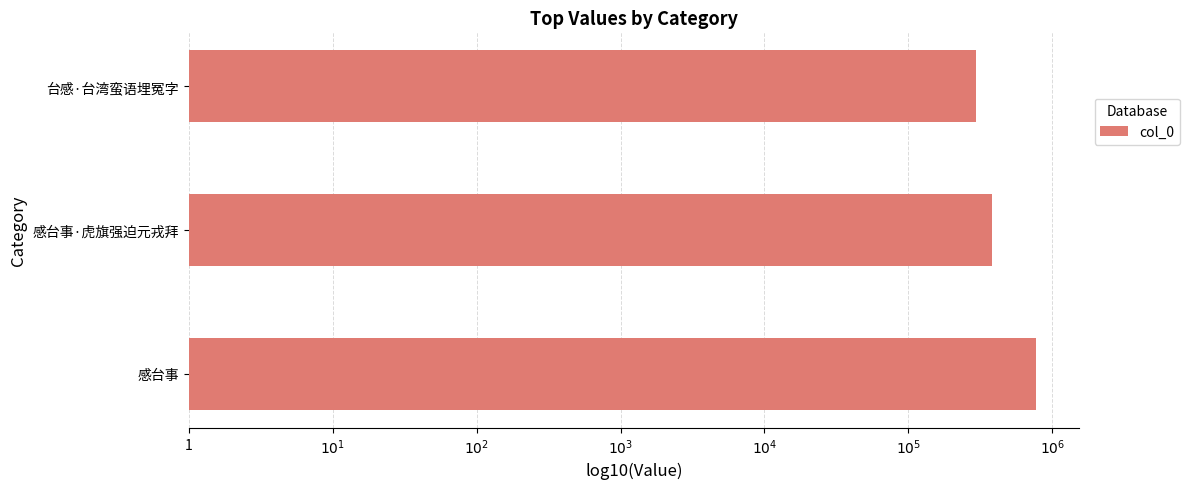

Does the chart contain any negative values?

No